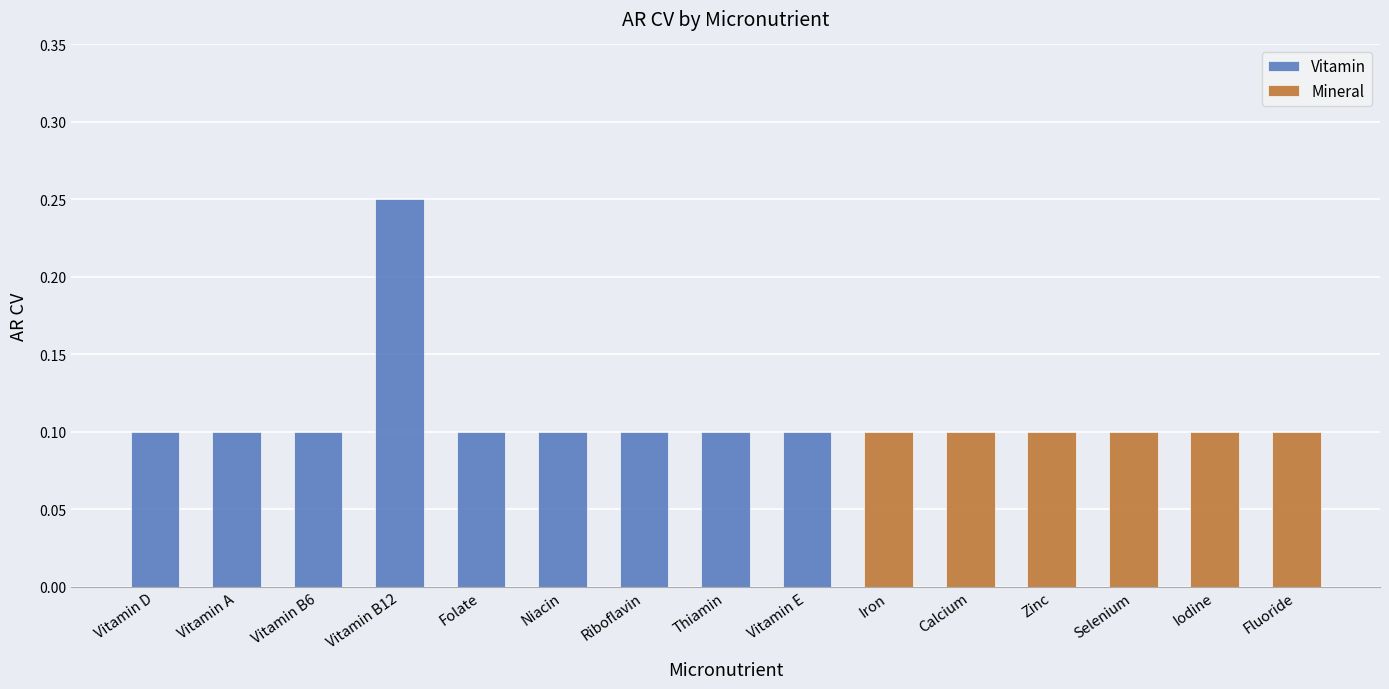

Where is the data nearest to the value 0?

Vitamin D